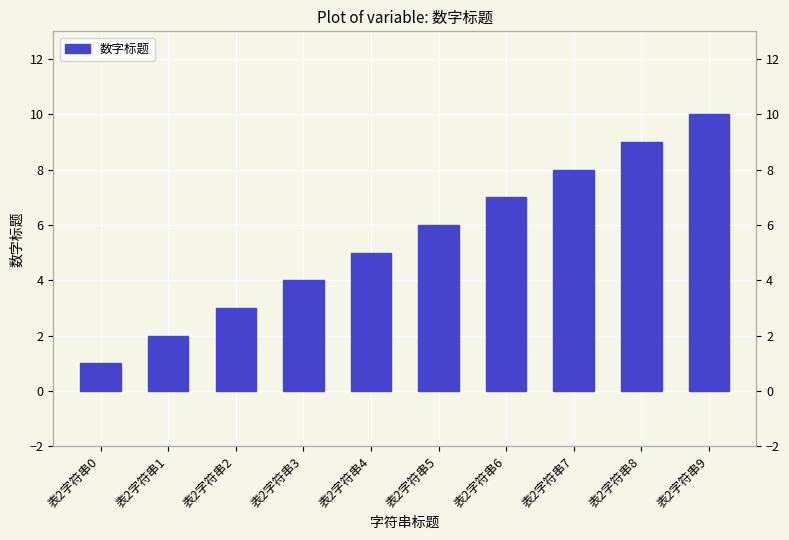

What is the sum of the values at 表2字符串1 and 表2字符串9?

12